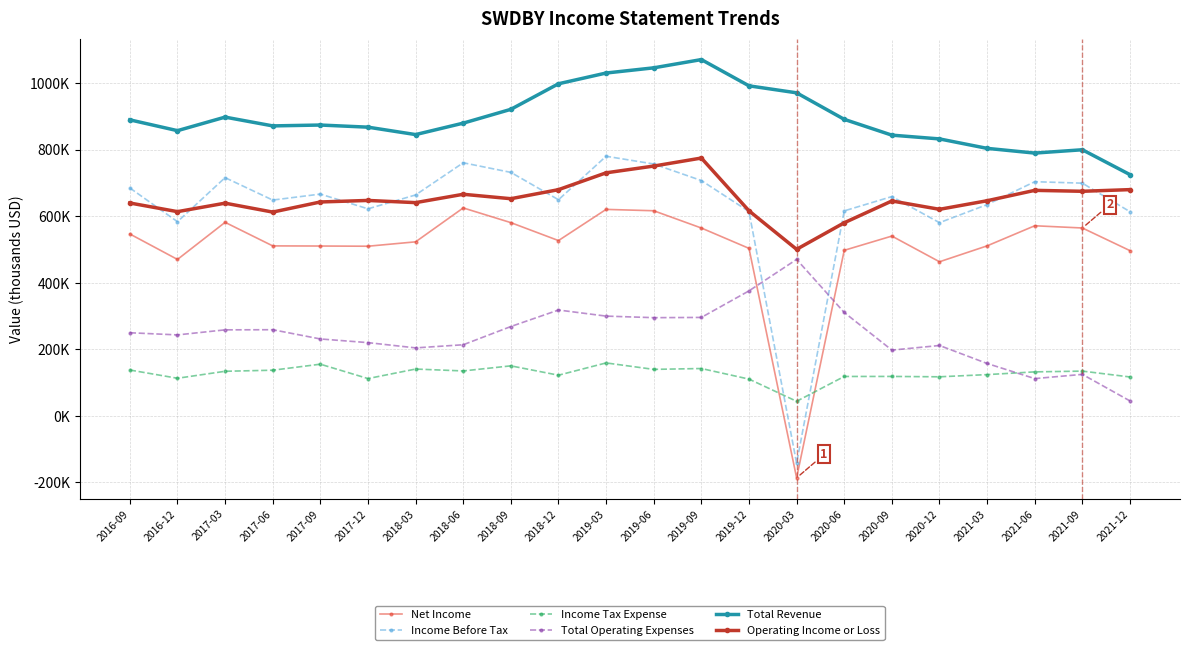

Which series changed the most between 2017-06 and 2019-03?

Total Revenue